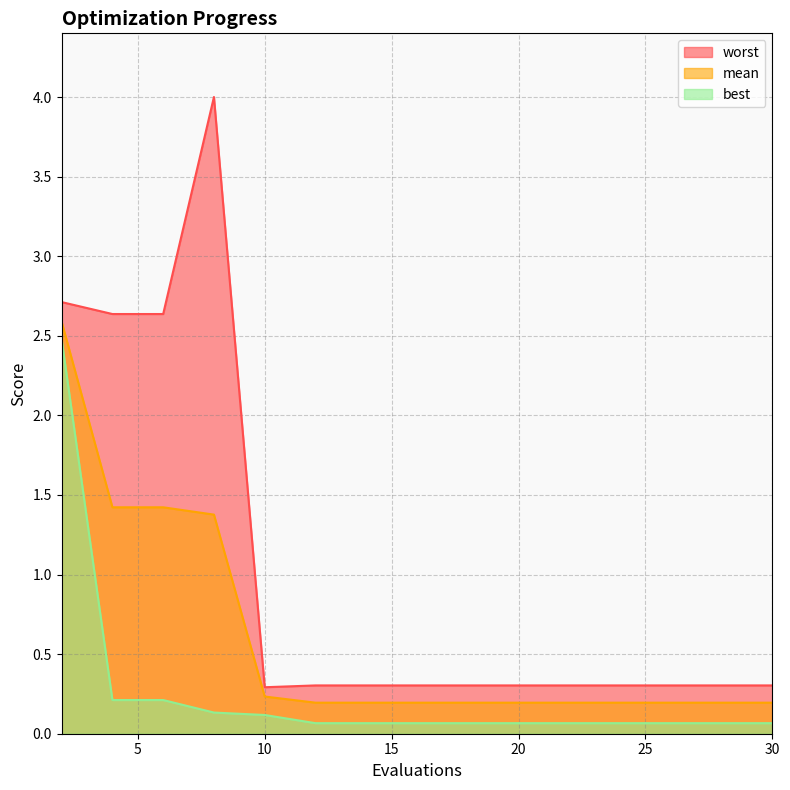

How many series are shown in this chart?

3